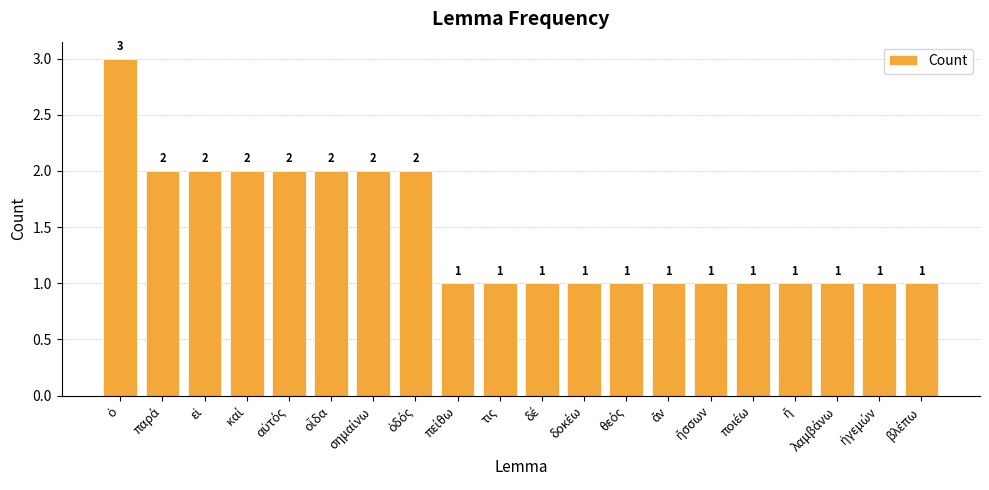

What is the value of the 15th bar from the left?

1